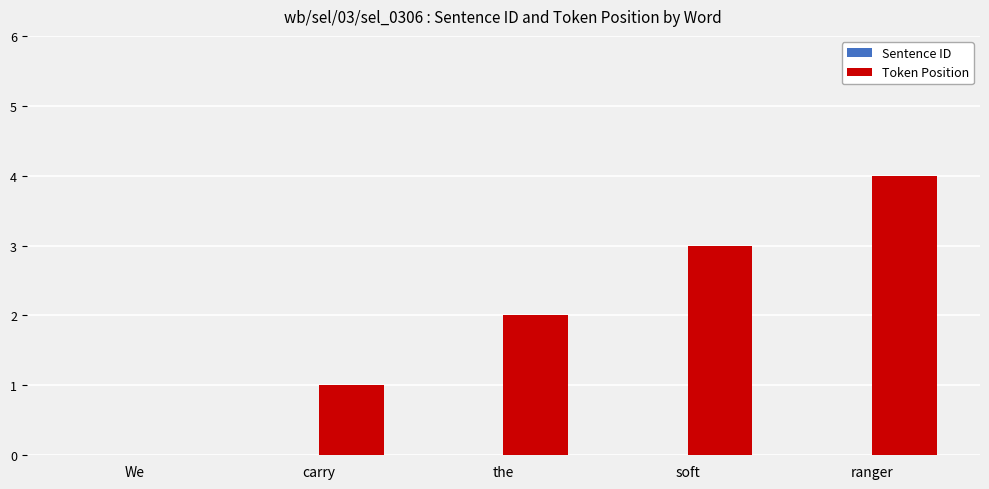

What is the approximate value at soft?

3